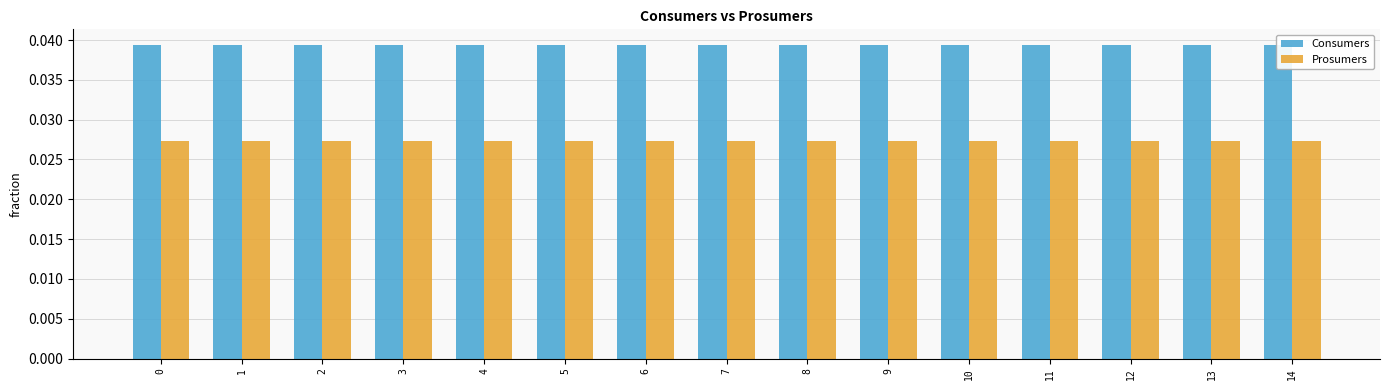

Rank the series by their average value, from highest to lowest.

Consumers, Prosumers